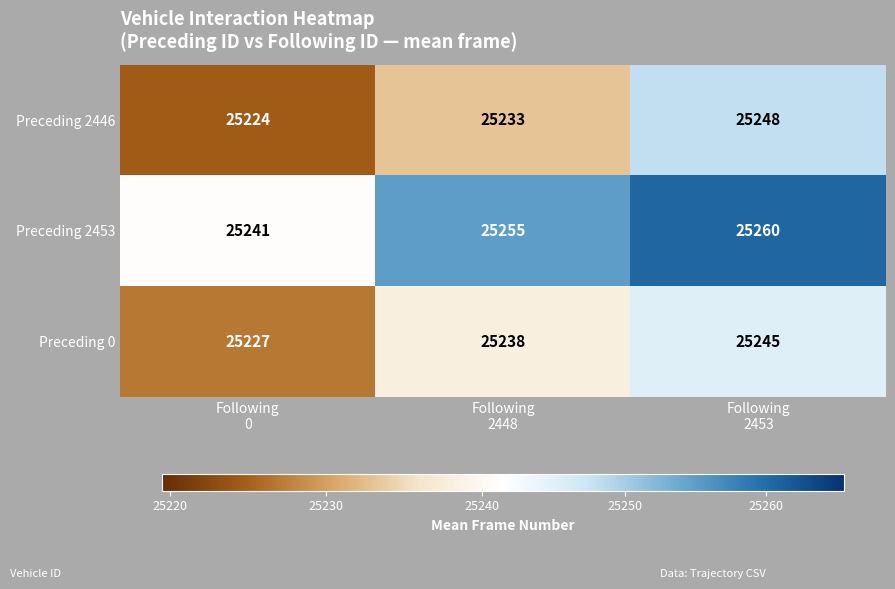

What is the sum of all Preceding 2446 values?

75705